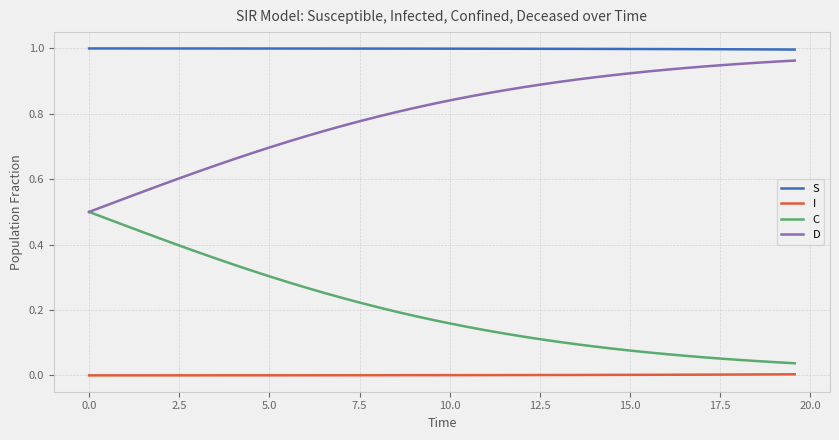

Which series has the largest total across all categories?

S